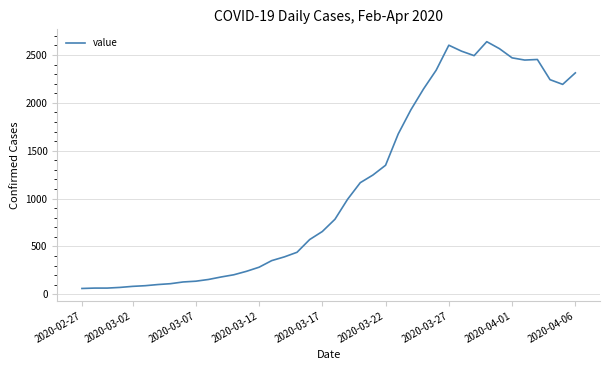

What is the minimum value shown in the chart?

61